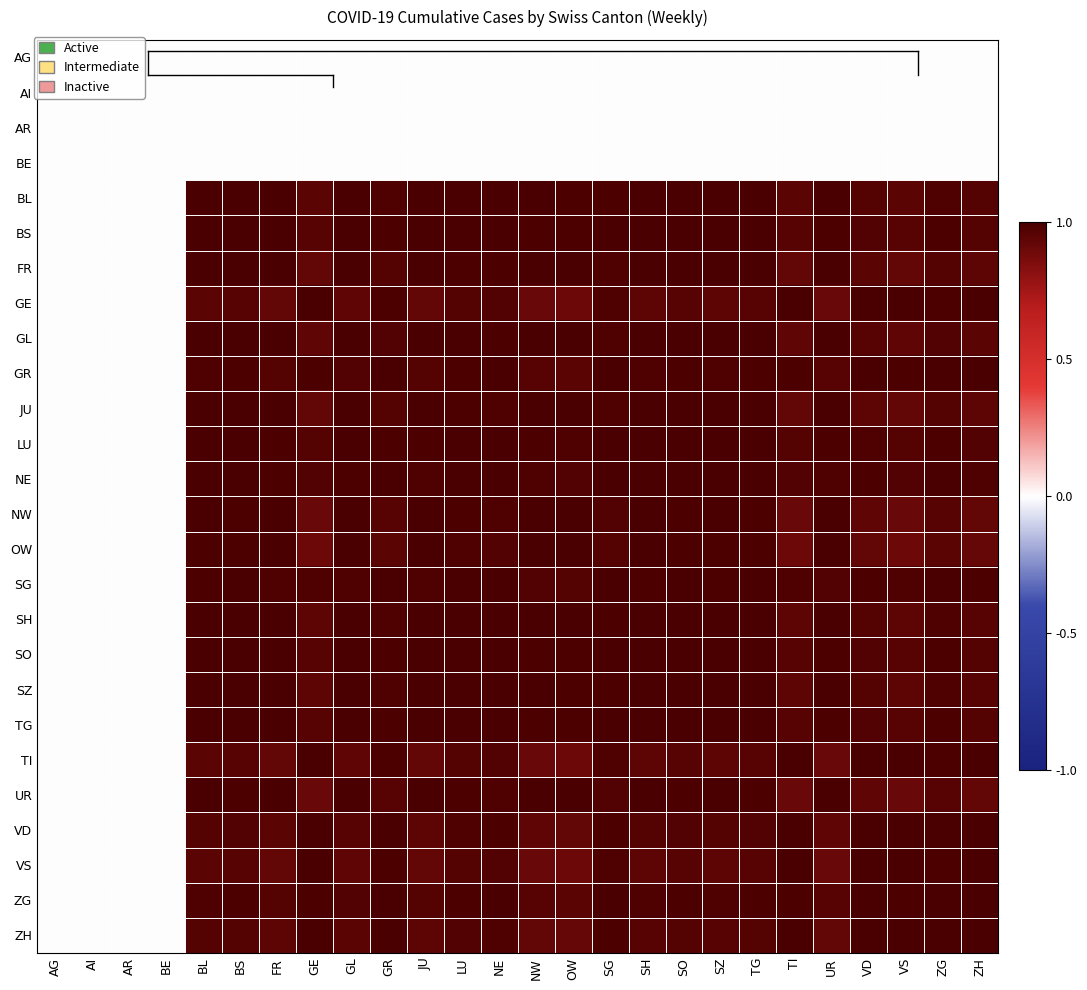

At which category is the sum across all series the highest?

LU